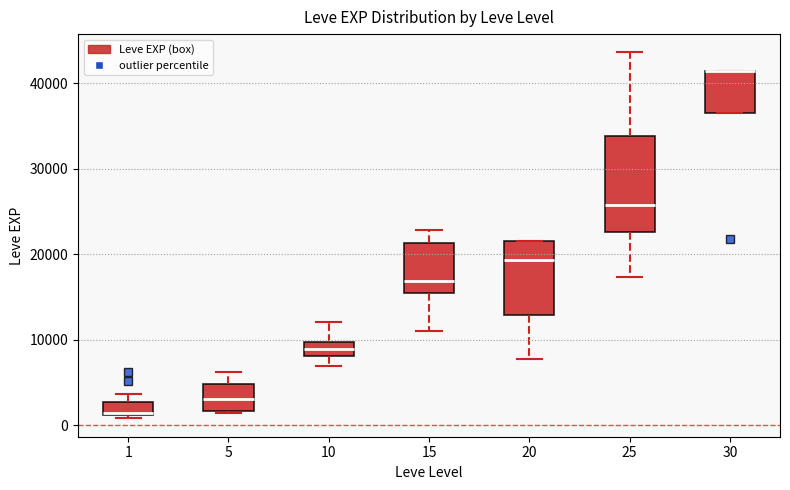

Which box is the tallest, from its lower edge to its upper edge?

25